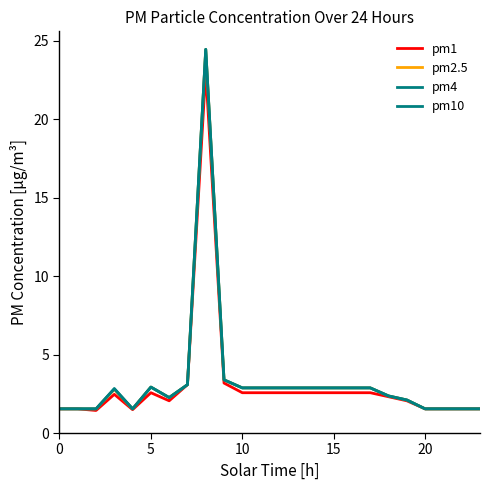

Does the chart have visible grid lines?

No